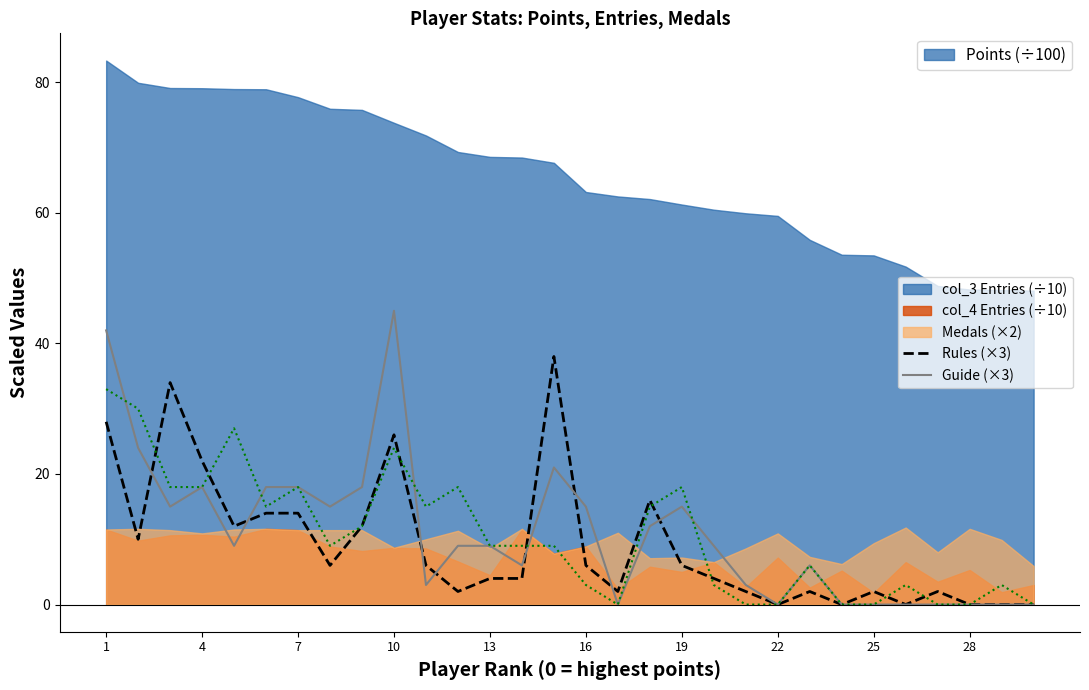

True or false: Guide (×3) has a value of 5 at 16.

False